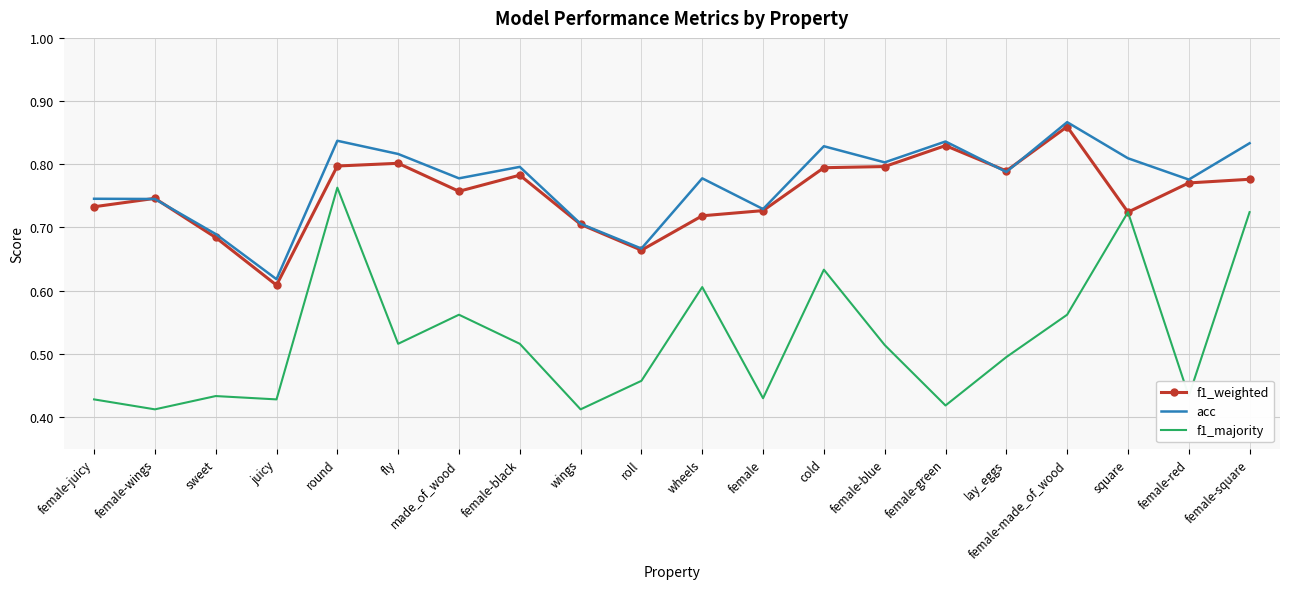

Which series has the largest range (max minus min)?

f1_majority